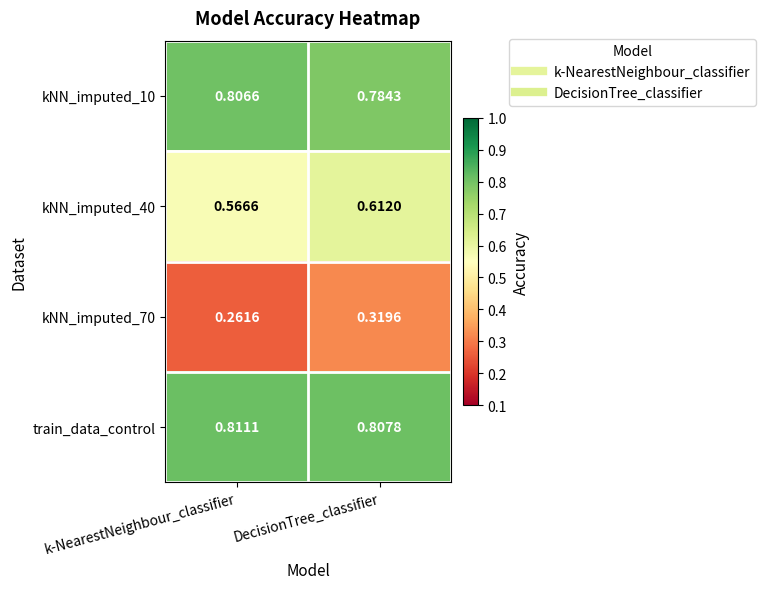

List the labels in order of kNN_imputed_70 value, largest first.

DecisionTree_classifier, k-NearestNeighbour_classifier